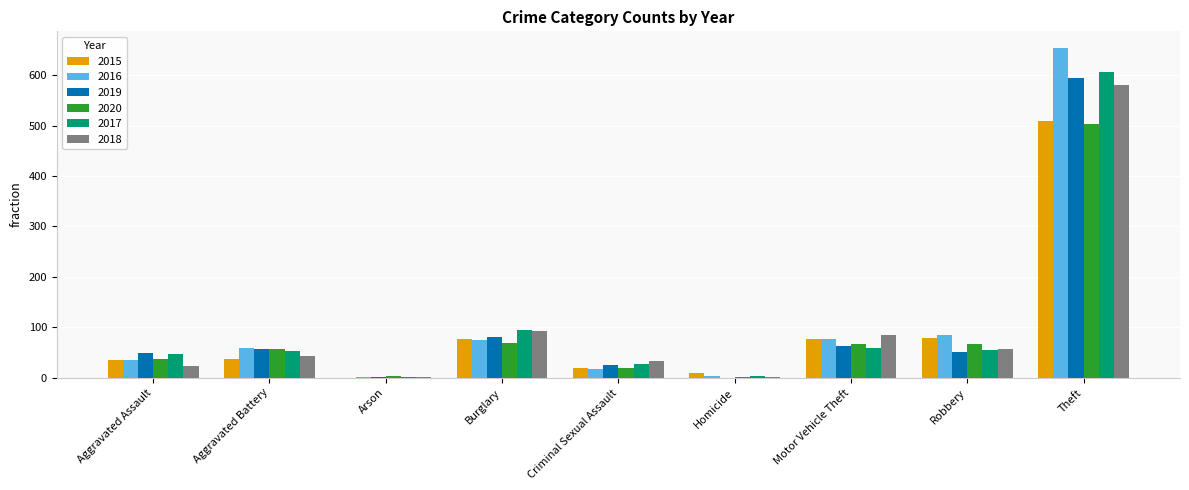

What is the total value across all series at Theft?

3449